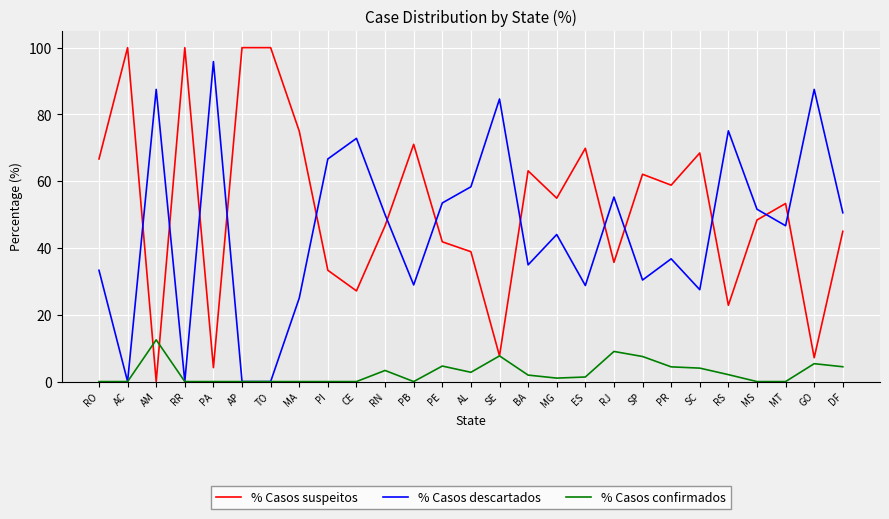

What is the spread (max minus min) of values at AC?

100.0